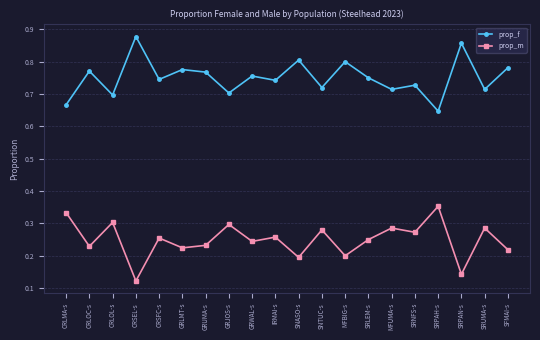

What is the label of the 14th point from the right?

GRUMA-s